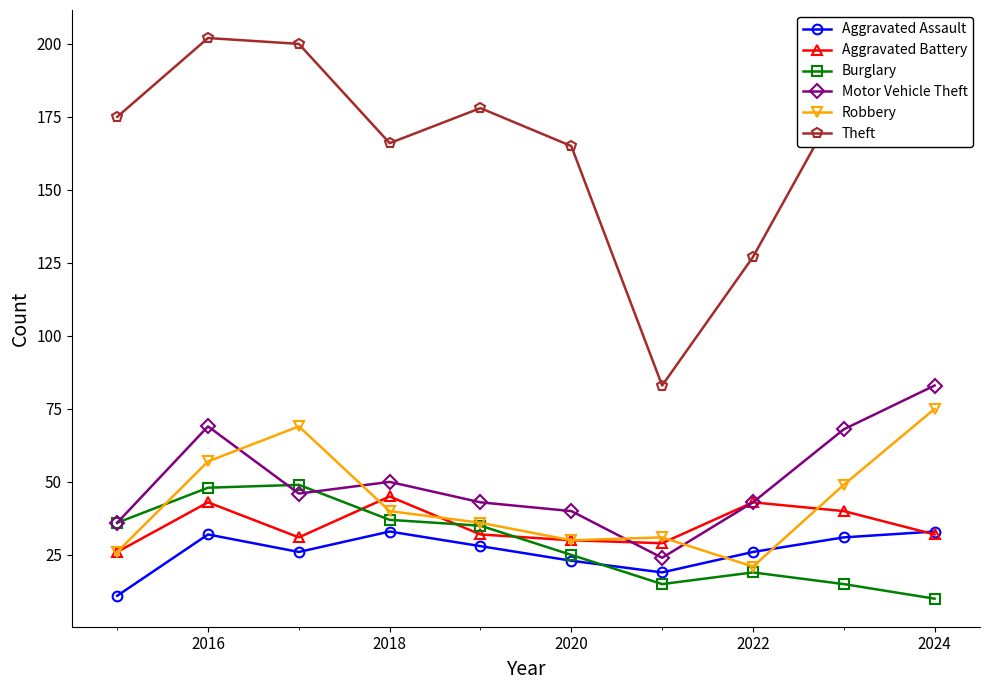

In Robbery, how many points are lower than both neighbors (excluding endpoints)?

2